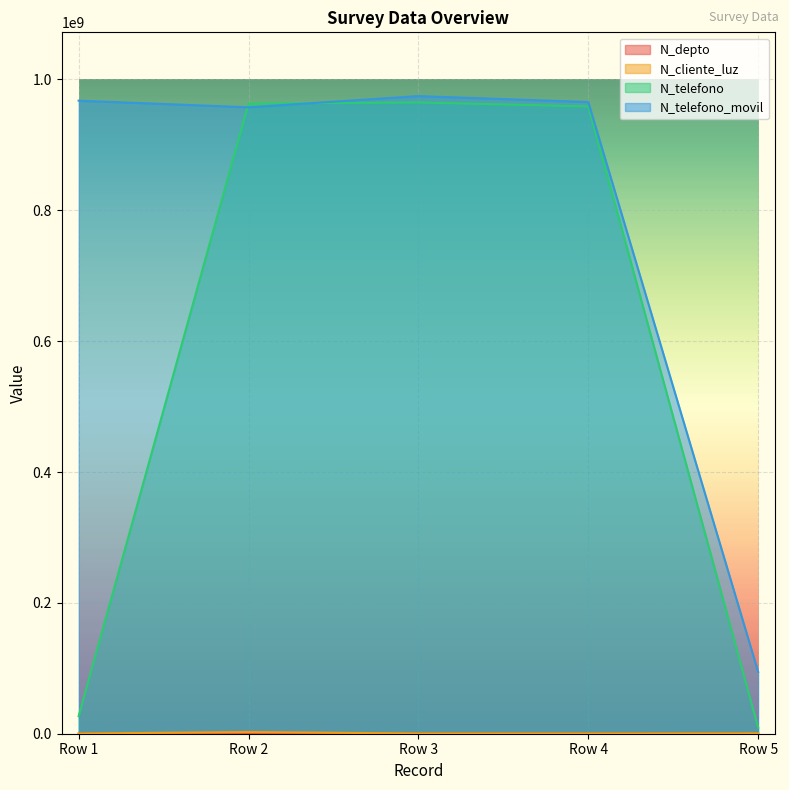

Which series has the largest total across all categories?

N_telefono_movil